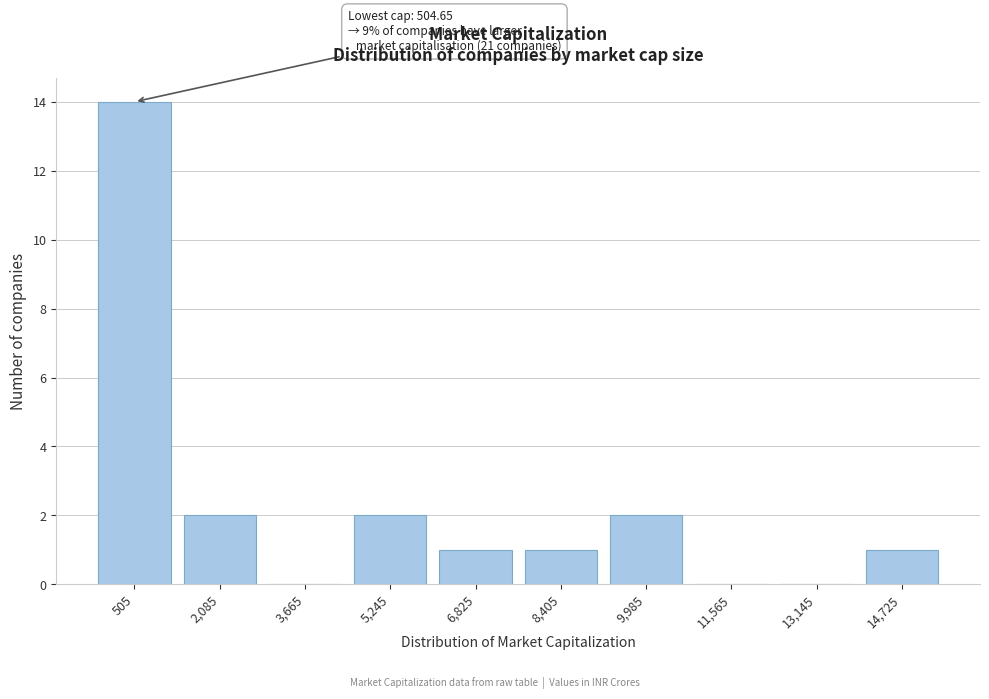

What is the sum of all values?

23